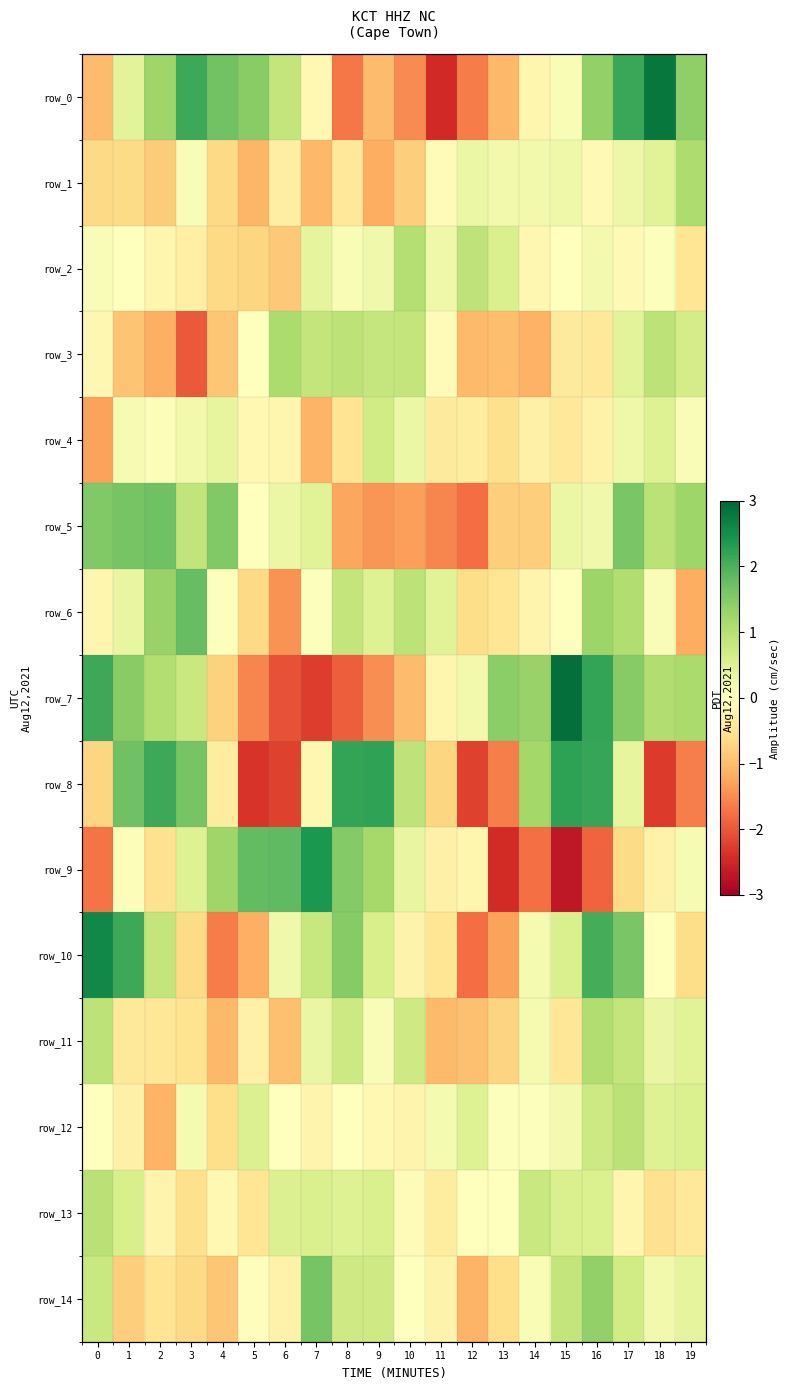

Where does the row_9 series first go above 0?

1